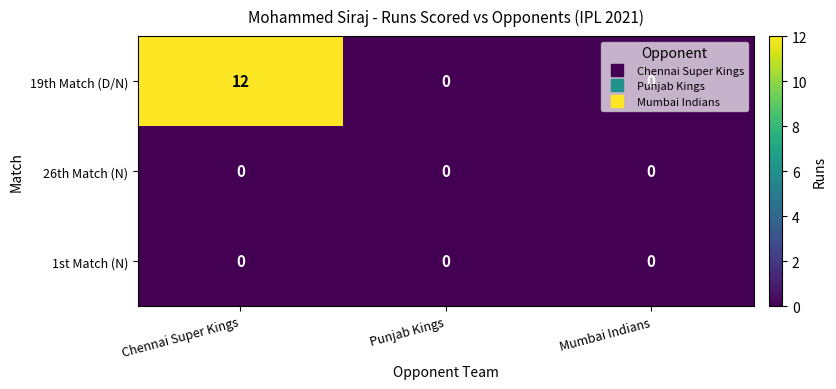

What is the sum of the 19th Match (D/N) values at Punjab Kings and Chennai Super Kings?

12